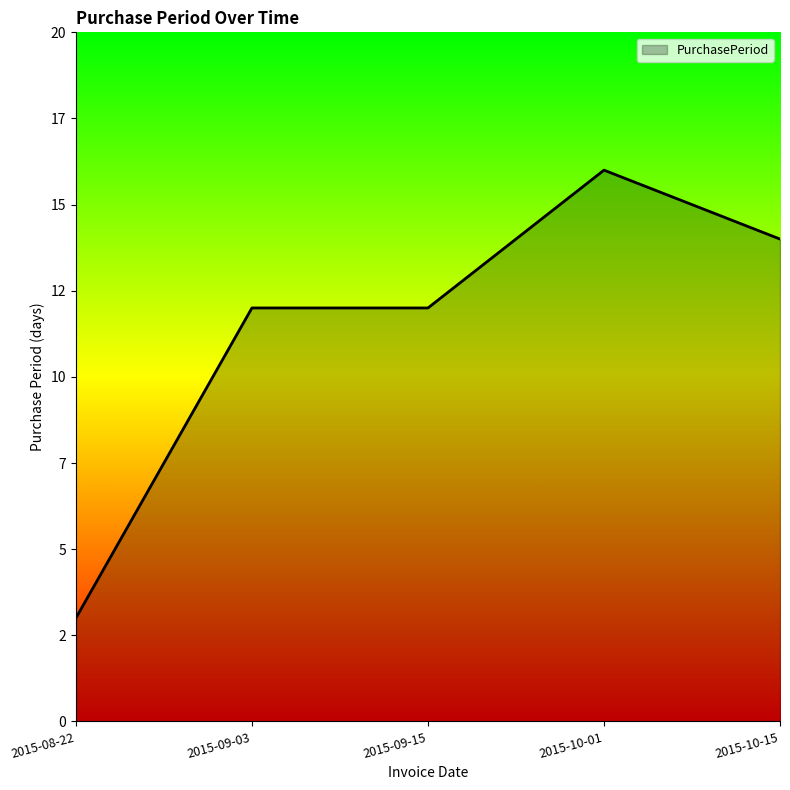

What value does the data have at 2015-09-03, to the nearest 10?

10